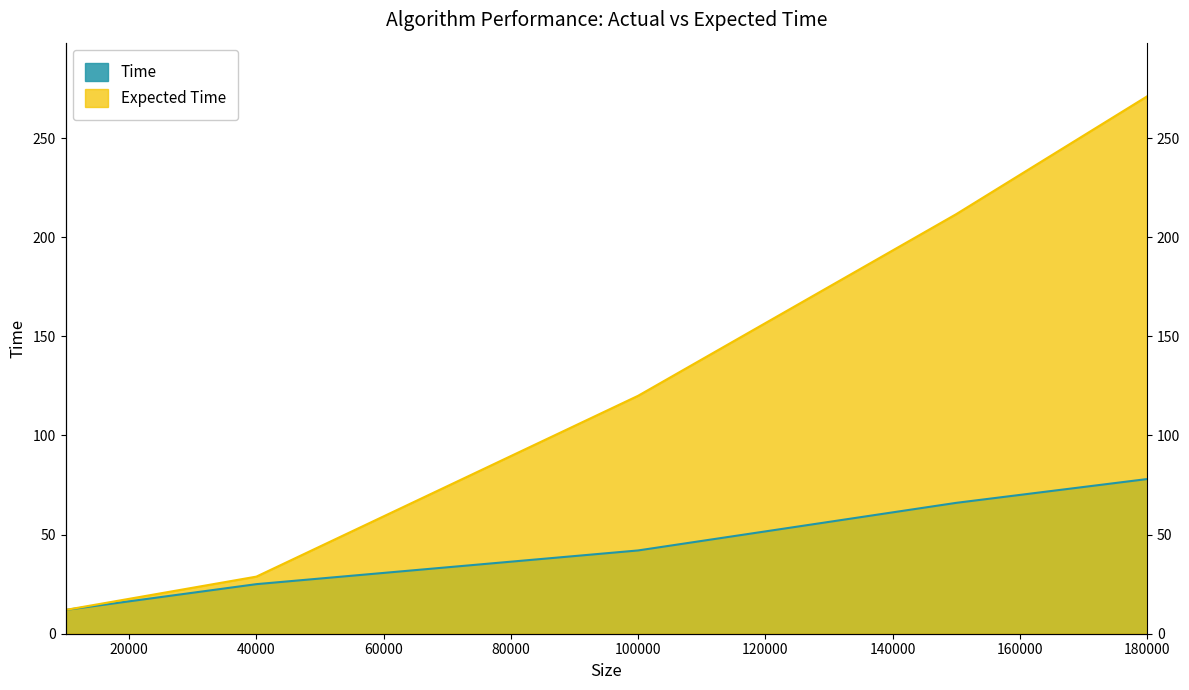

What is the total value across all series at 150000?

277.6